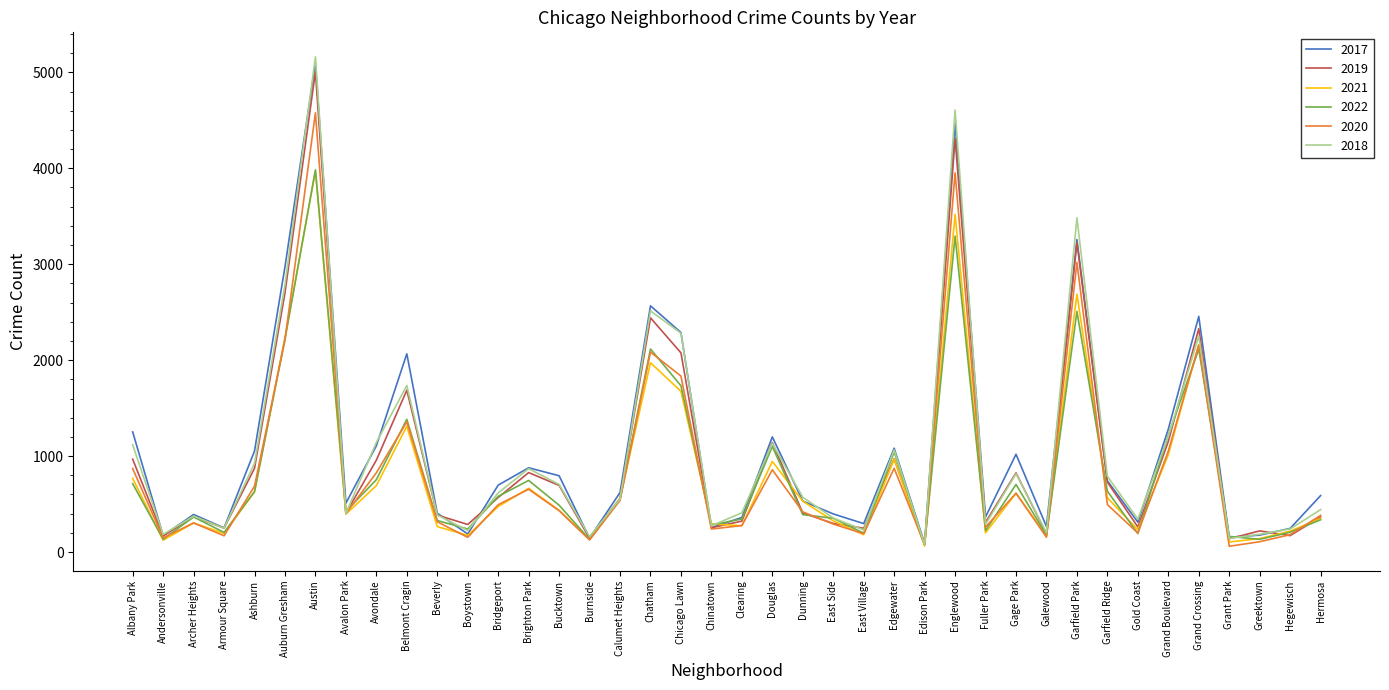

Which category has the highest value in the 2018 series?

Austin